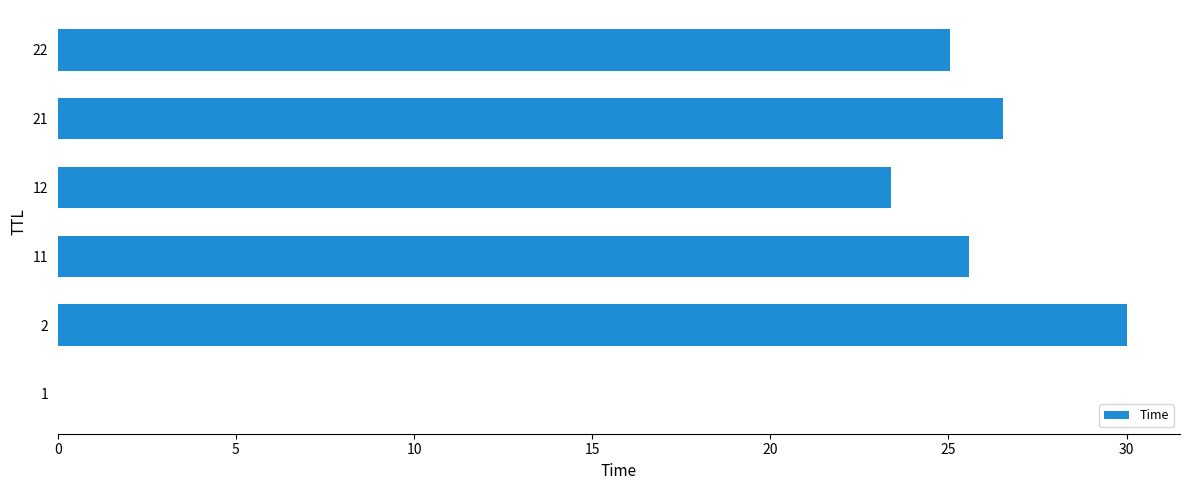

What is the greatest value displayed?

30.0